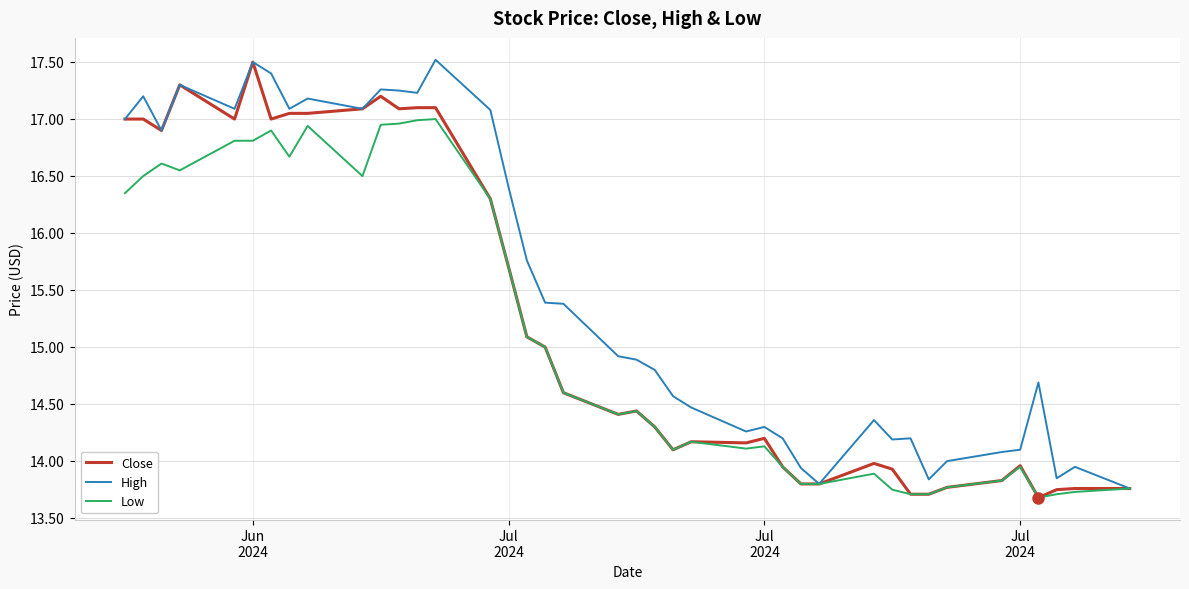

Rank the series by their average value, from lowest to highest.

Low, Close, High